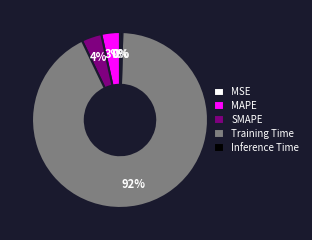

Do MAPE and Inference Time together represent more than half of the pie?

No